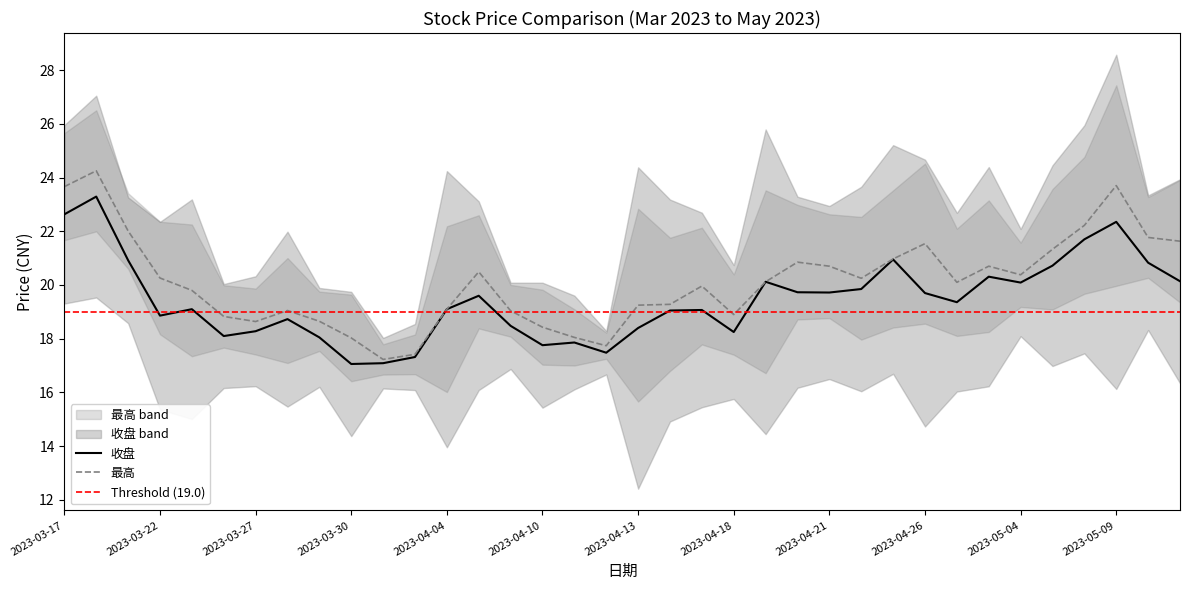

Reading right to left, list all the values displayed in this chart.

收盘: 2023-05-11=20.1	2023-05-10=20.8	2023-05-09=22.4	2023-05-08=21.7	2023-05-05=20.7	2023-05-04=20.1	2023-04-28=20.3	2023-04-27=19.4	2023-04-26=19.7	2023-04-25=20.9	2023-04-24=19.9	2023-04-21=19.7	2023-04-20=19.7	2023-04-19=20.1	2023-04-18=18.2	2023-04-17=19.1	2023-04-14=19.1	2023-04-13=18.4	2023-04-12=17.5	2023-04-11=17.9	2023-04-10=17.8	2023-04-07=18.5	2023-04-06=19.6	2023-04-04=19.1	2023-04-03=17.3	2023-03-31=17.1	2023-03-30=17.1	2023-03-29=18.1	2023-03-28=18.7	2023-03-27=18.3	2023-03-24=18.1	2023-03-23=19.1	2023-03-22=18.9	2023-03-21=20.9	2023-03-20=23.3	2023-03-17=22.6
最高: 2023-05-11=21.6	2023-05-10=21.8	2023-05-09=23.7	2023-05-08=22.2	2023-05-05=21.3	2023-05-04=20.4	2023-04-28=20.7	2023-04-27=20.1	2023-04-26=21.5	2023-04-25=21.0	2023-04-24=20.2	2023-04-21=20.7	2023-04-20=20.9	2023-04-19=20.1	2023-04-18=18.9	2023-04-17=20.0	2023-04-14=19.3	2023-04-13=19.2	2023-04-12=17.7	2023-04-11=18.1	2023-04-10=18.4	2023-04-07=19.0	2023-04-06=20.5	2023-04-04=19.1	2023-04-03=17.4	2023-03-31=17.2	2023-03-30=18.0	2023-03-29=18.6	2023-03-28=19.1	2023-03-27=18.6	2023-03-24=18.8	2023-03-23=19.8	2023-03-22=20.3	2023-03-21=22.0	2023-03-20=24.2	2023-03-17=23.7